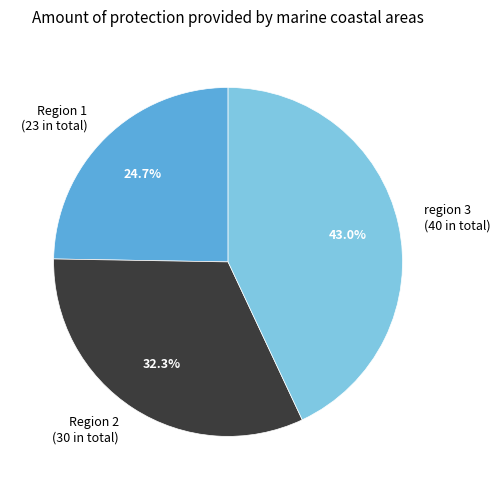

What percentage is NOT represented by Region 2?

67.7%